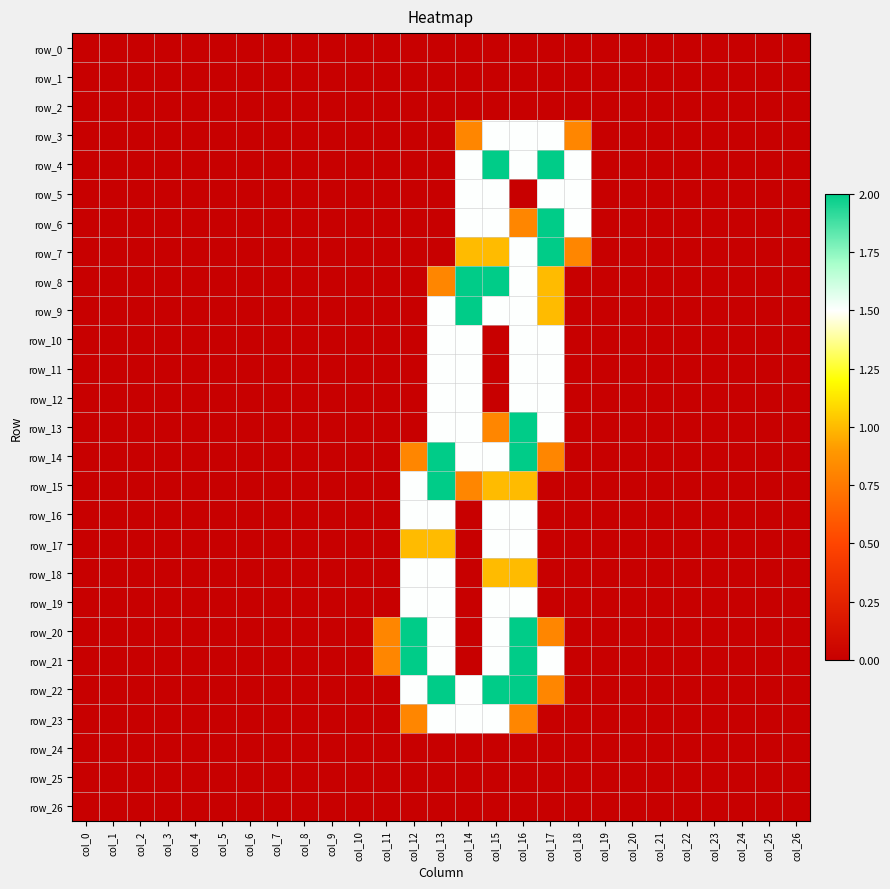

At which category is the sum across all series the highest?

col_16